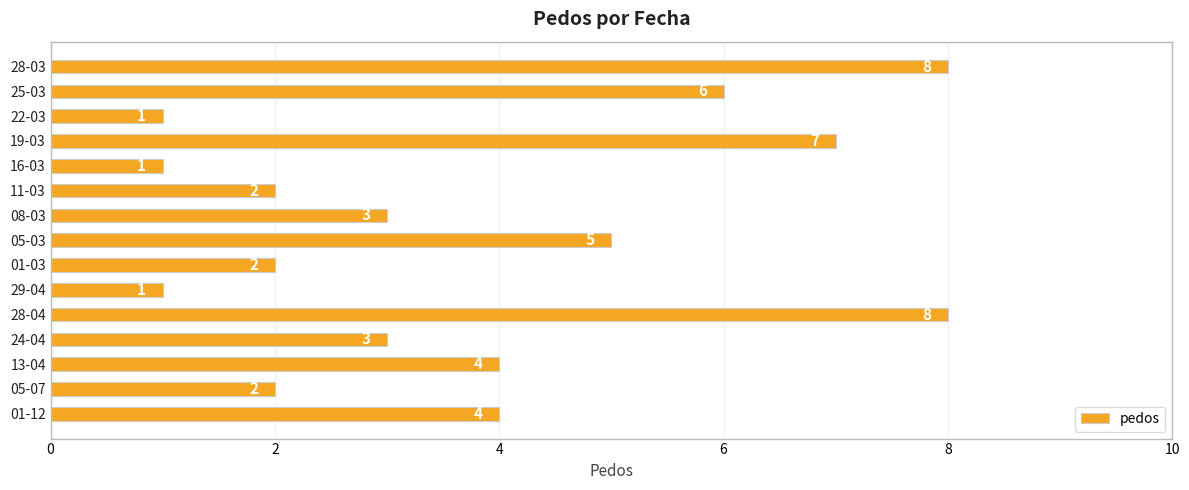

The chart shows a value of 4 at 24-04. True or false?

False